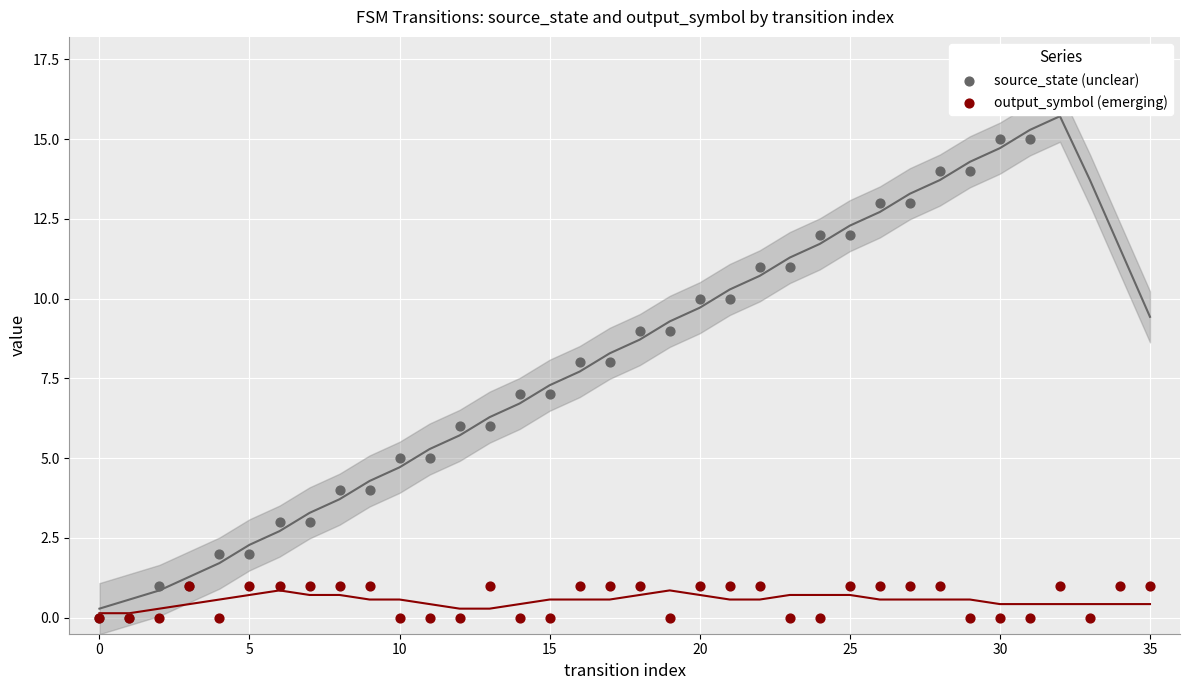

Which series has the largest total across all categories?

source_state (unclear)